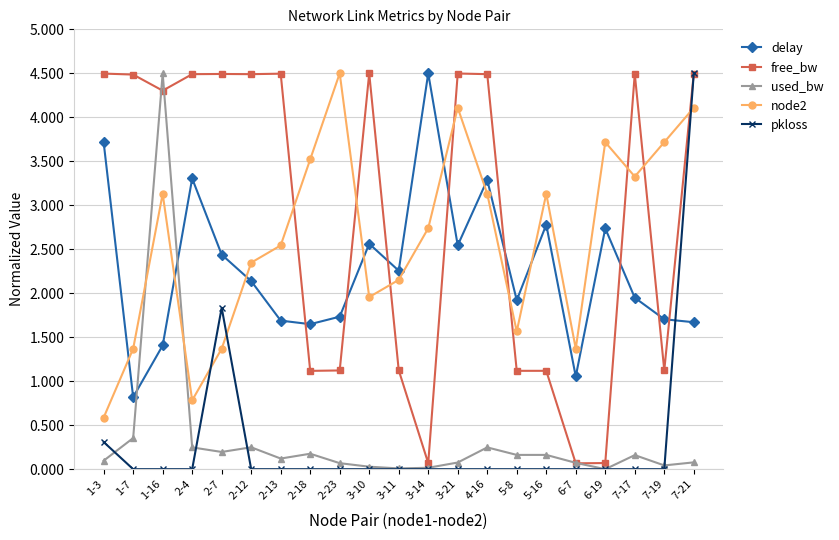

The free_bw series shows 7.1 at 7-21. True or false?

False